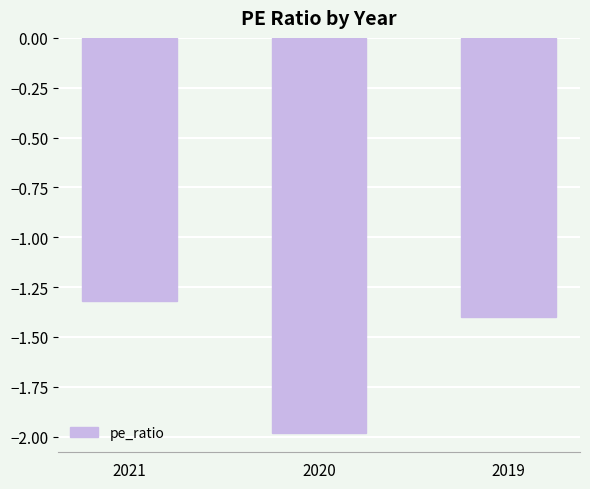

What is the greatest value displayed?

-1.3